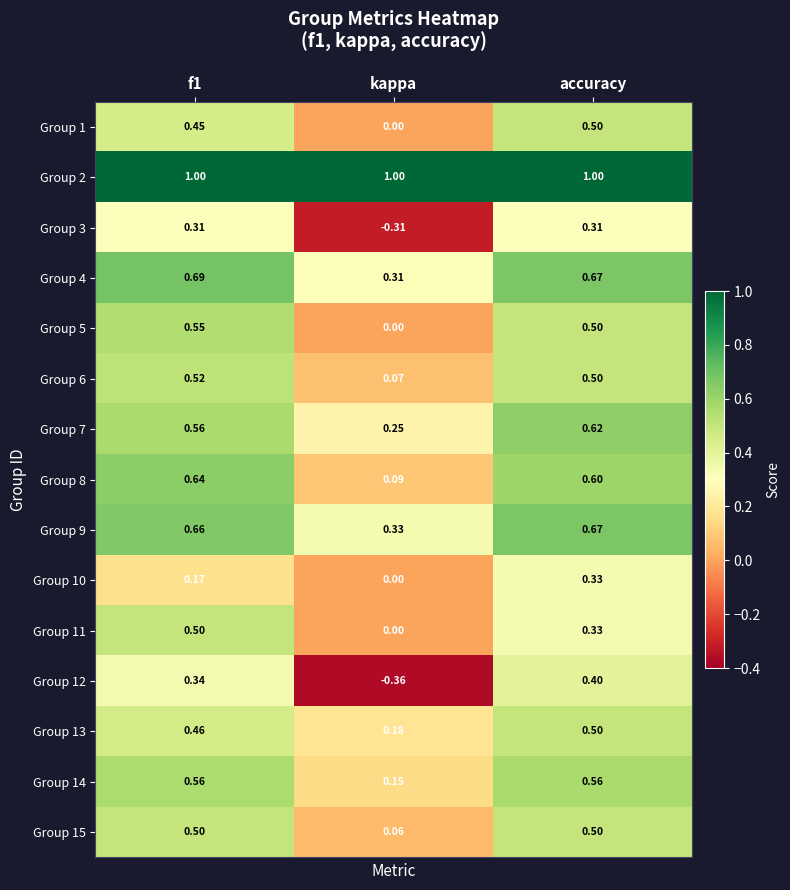

At which category is the sum across all series the highest?

accuracy